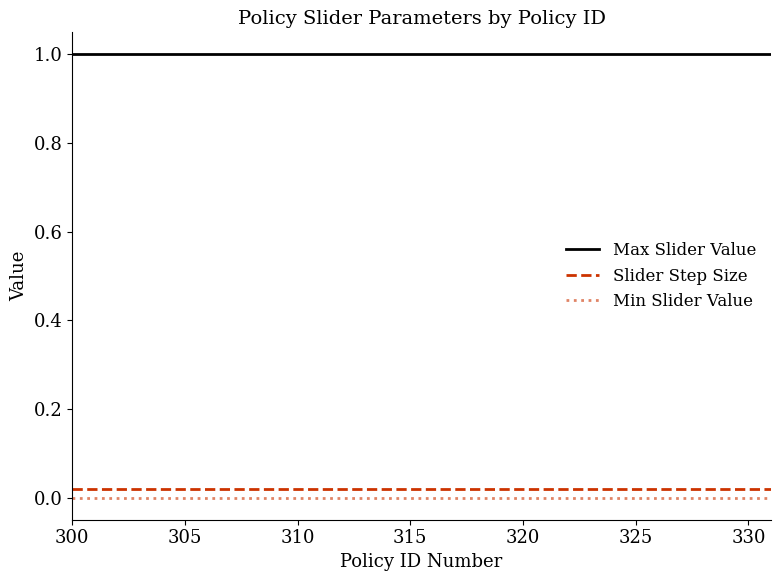

True or false: Min Slider Value and Slider Step Size cross at least once.

False